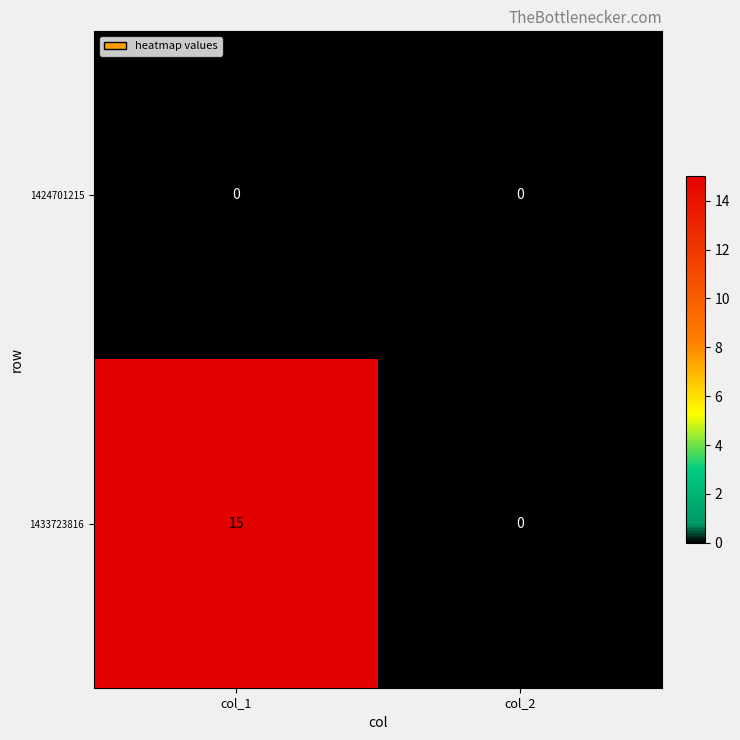

Reading left to right, what are all the values shown in this chart?

1424701215: col_1=0	col_2=0
1433723816: col_1=15	col_2=0